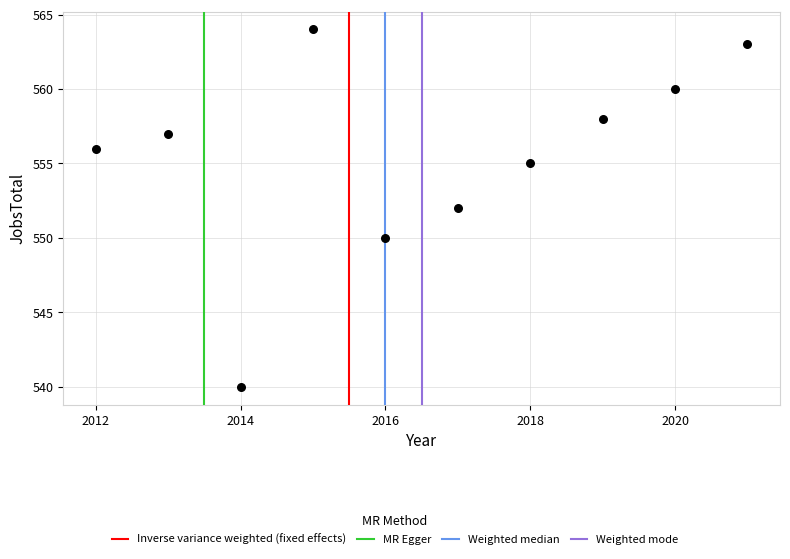

What is the range of X values (max minus min)?

9